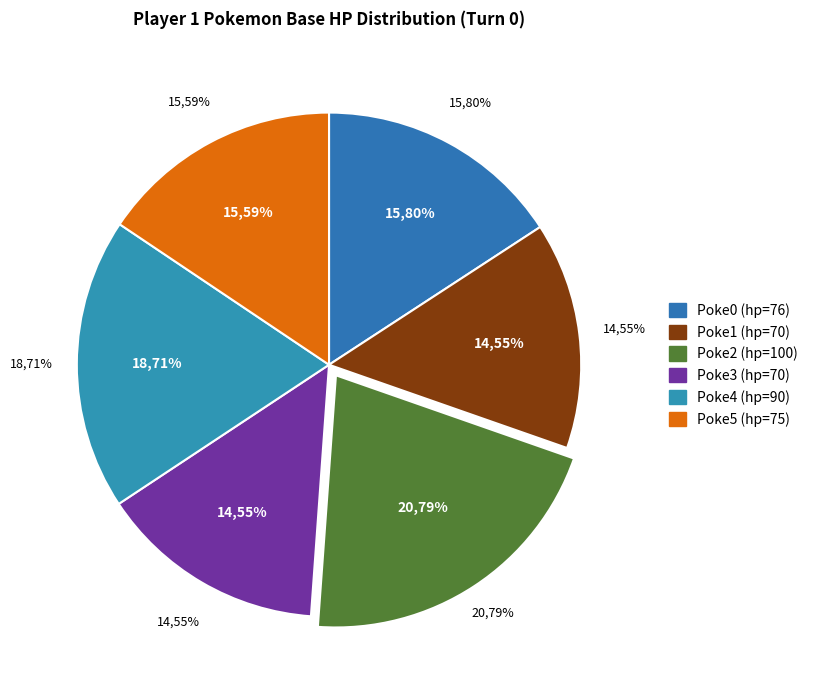

To the nearest percent, what is the combined percentage of p1_poke4 (hp=90) and p1_poke5 (hp=75)?

34%